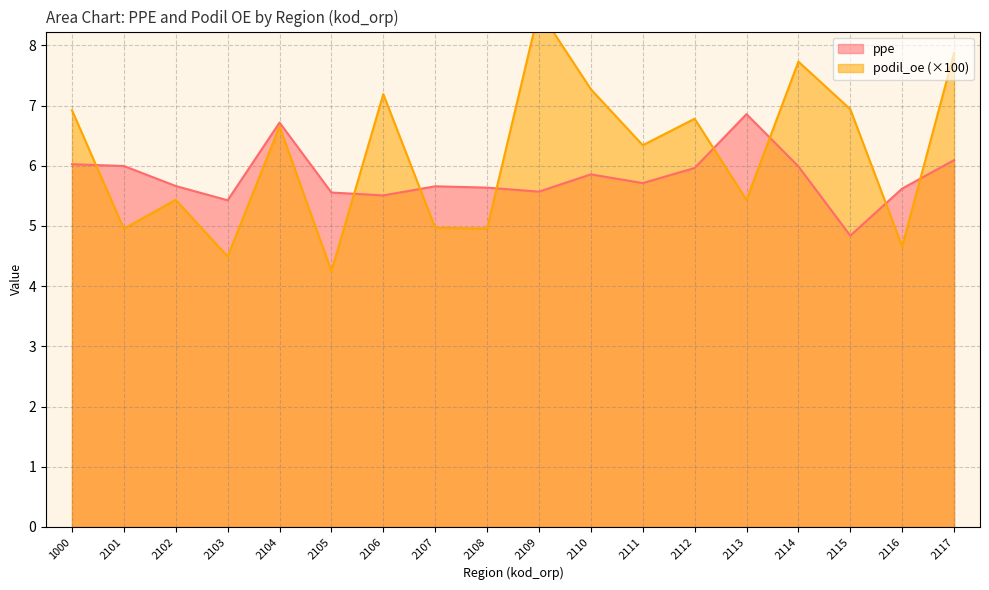

Where is ppe nearest to the value 5?

2115